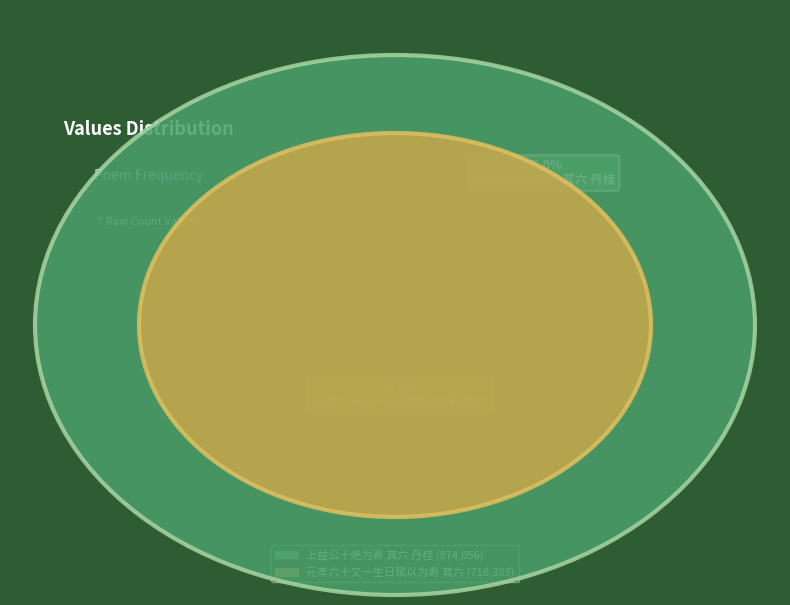

To the nearest percent, what is the combined percentage of 上益公十绝为寿 其六 丹桂 and 元孝六十又一生日赋以为寿 其六?

100%